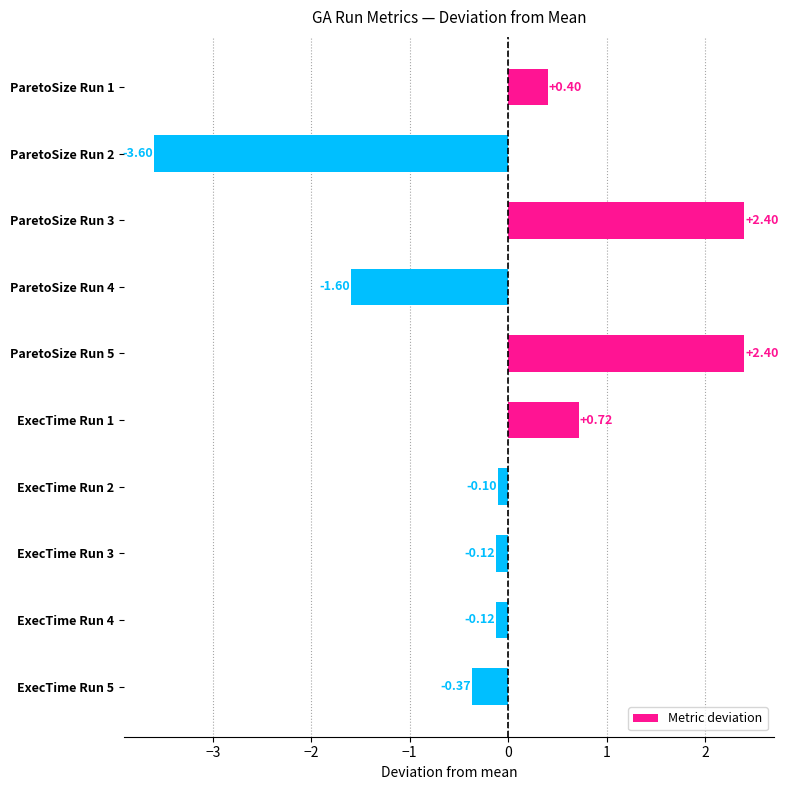

What is the change in value from ParetoSize Run 4 to ParetoSize Run 5?

+4.0